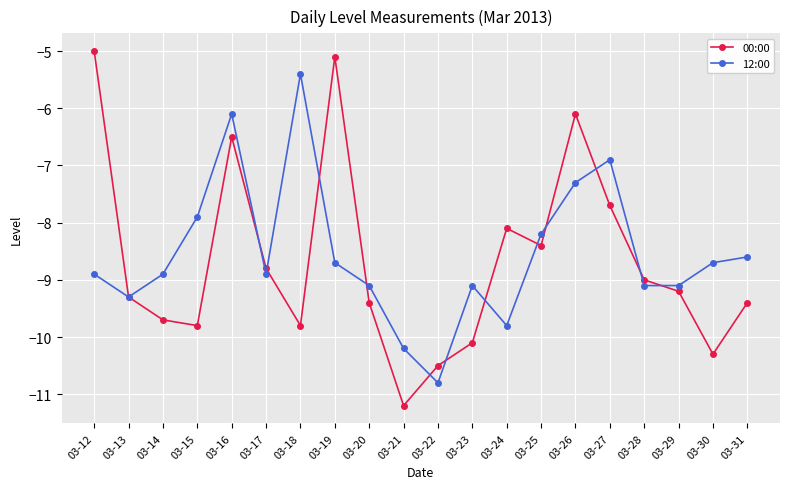

How many lines are shown in the chart?

2